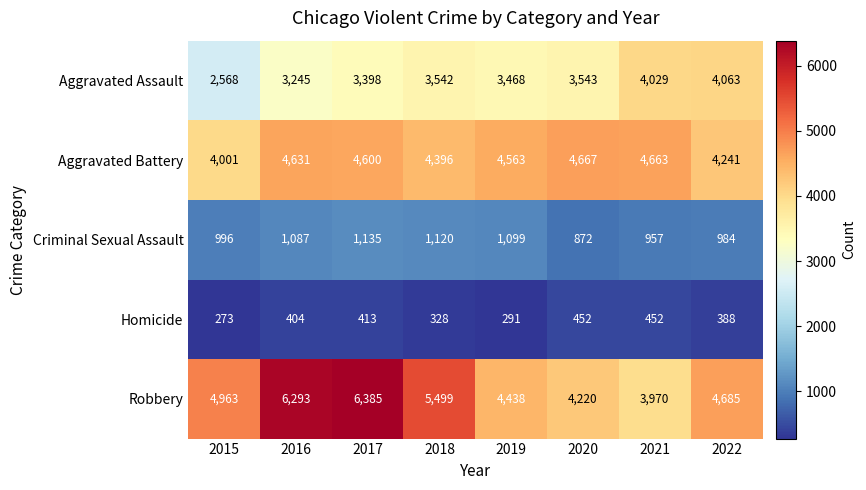

Is the value of Homicide at 2019 greater than the value of Aggravated Battery at 2022?

No